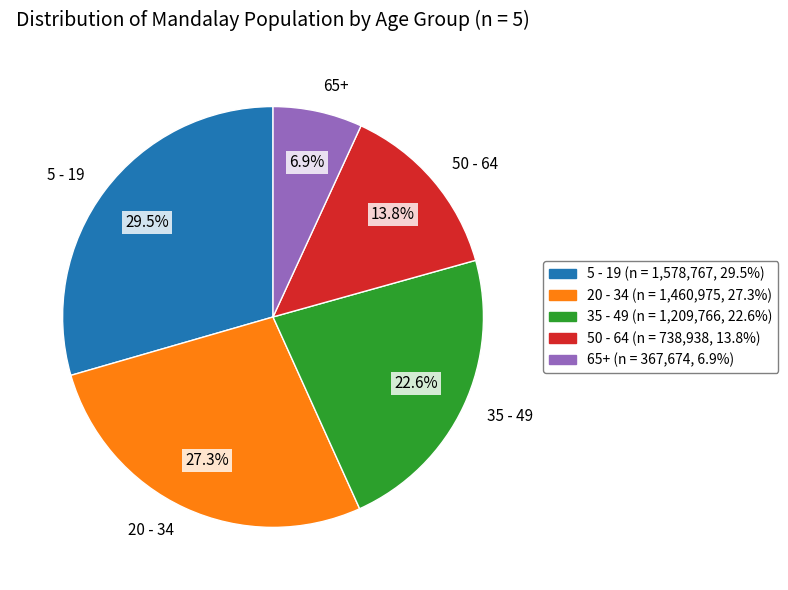

Which category has the smallest portion of the pie?

65+